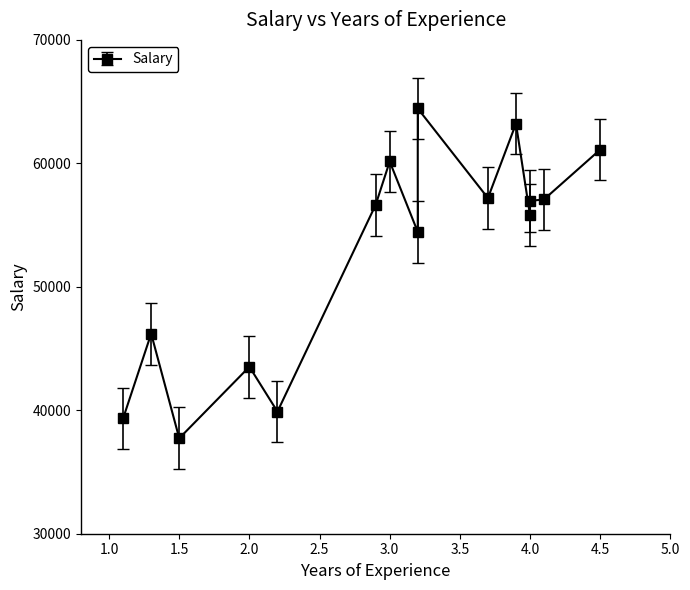

Reading left to right, transcribe all the data shown in this chart.

1.1=39343	1.3=46205	1.5=37731	2.0=43525	2.2=39891	2.9=56642	3.0=60150	3.2=54445	3.2=64445	3.7=57189	3.9=63218	4.0=55794	4.0=56957	4.1=57081	4.5=61111